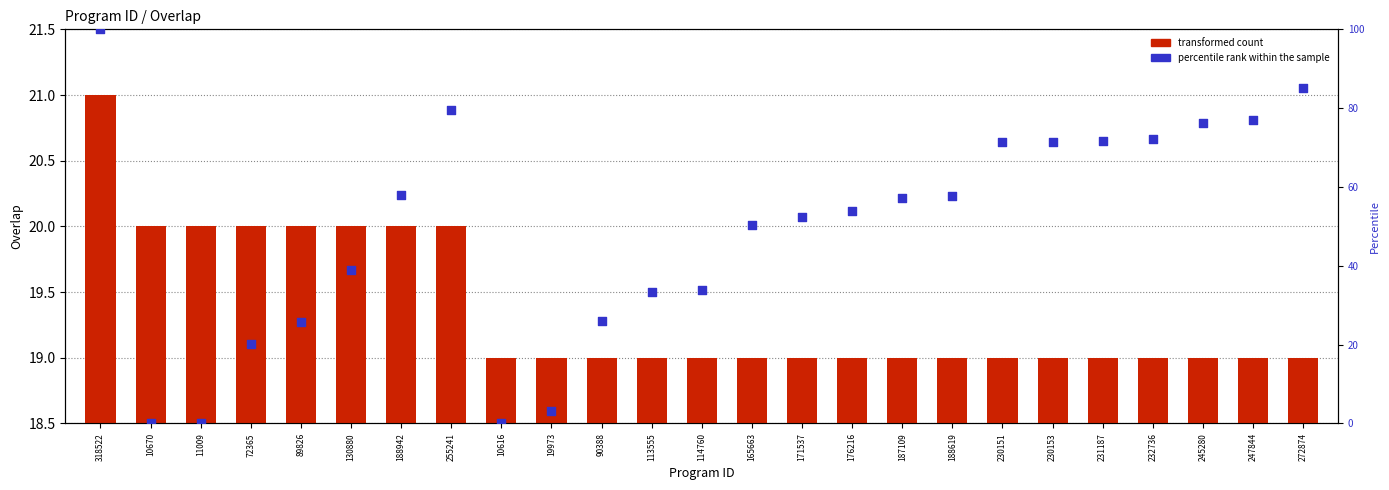

Which series reaches the maximum Y coordinate?

percentile rank within the sample